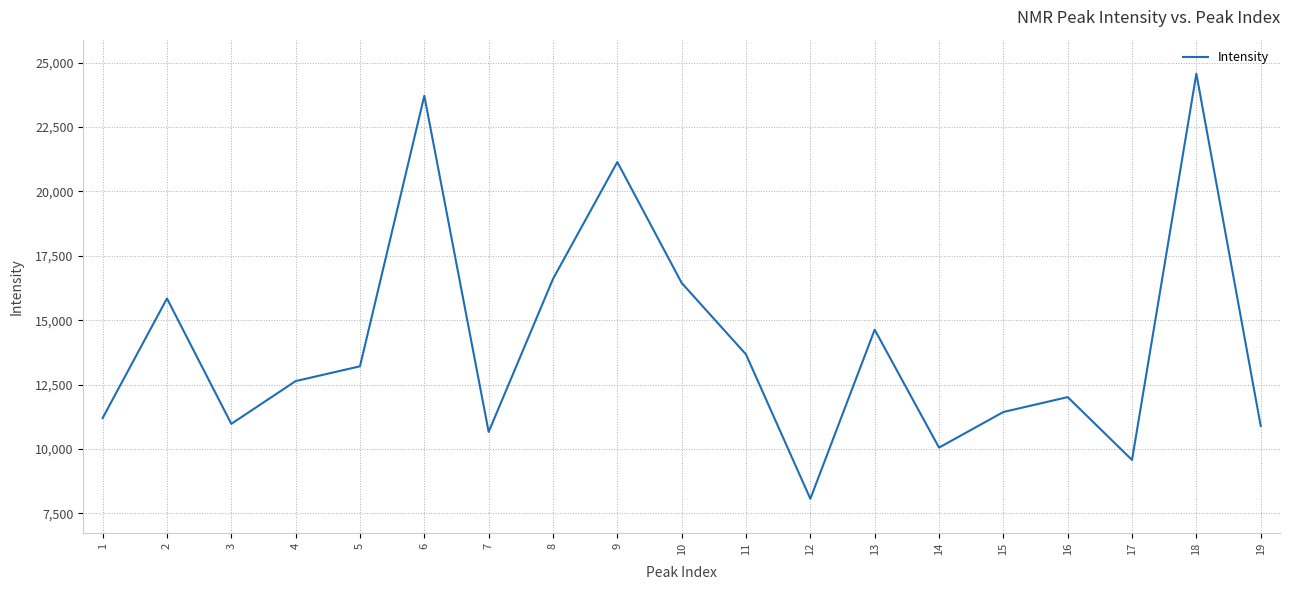

The value at 16 is 12014.2. True or false?

True